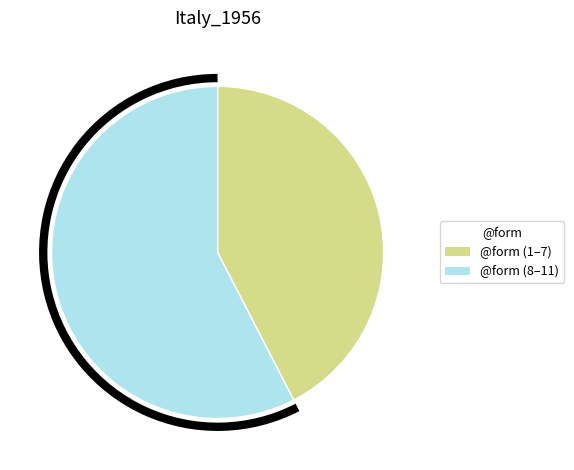

Is there any slice that represents more than half of the pie?

Yes